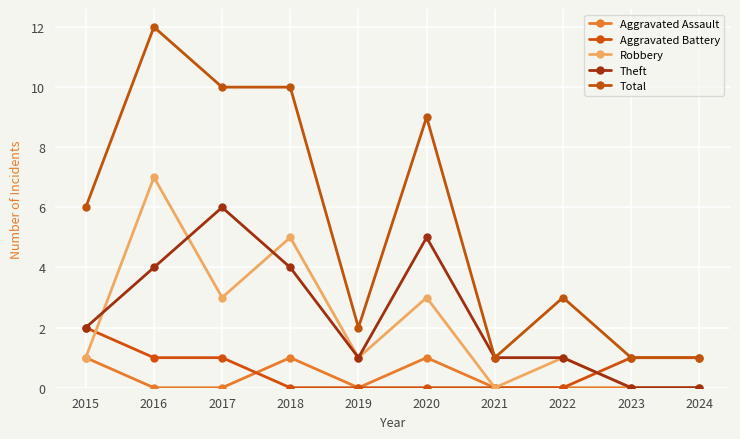

Which series has the widest spread of values?

Total